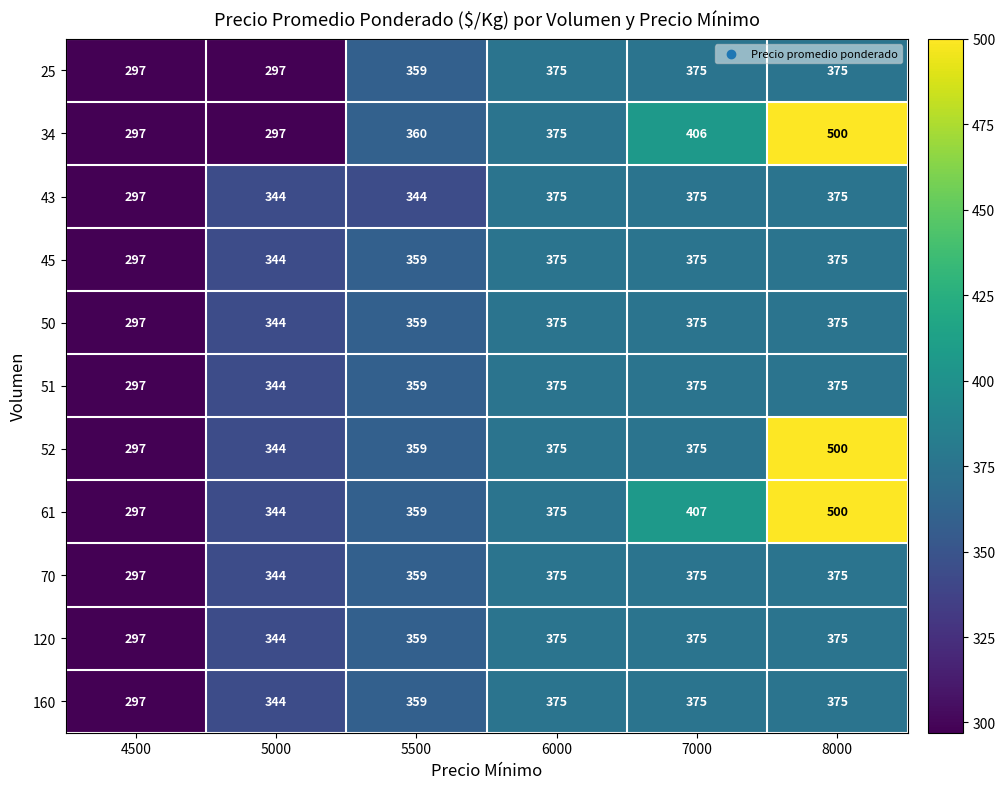

Count the 51 values in the range 344 to 375.

5